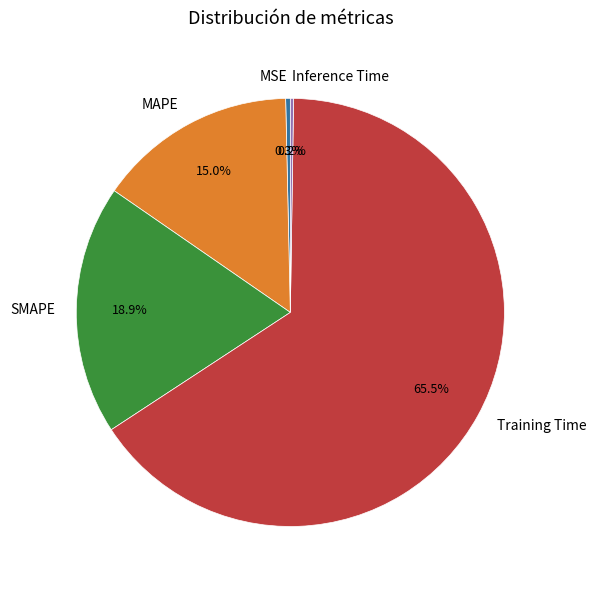

What is the ratio of the value at SMAPE to the value at Training Time?

0.3